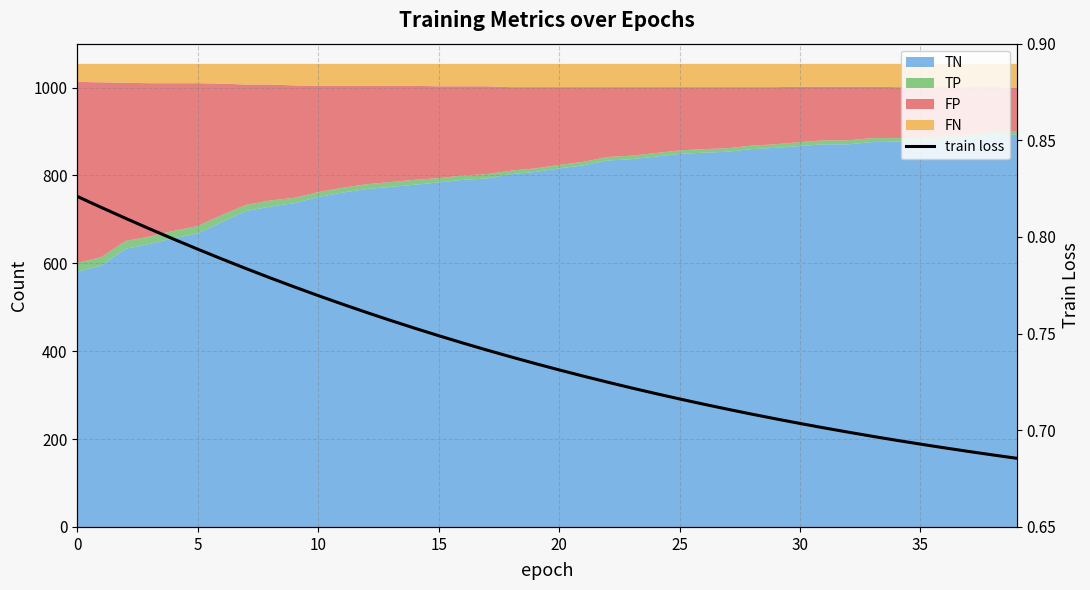

True or false: there are more than 1 points higher than both neighbors.

False